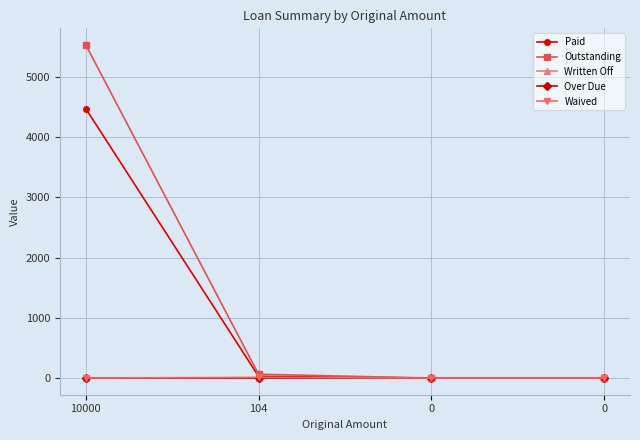

True or false: Outstanding and Waived intersect in this chart.

False